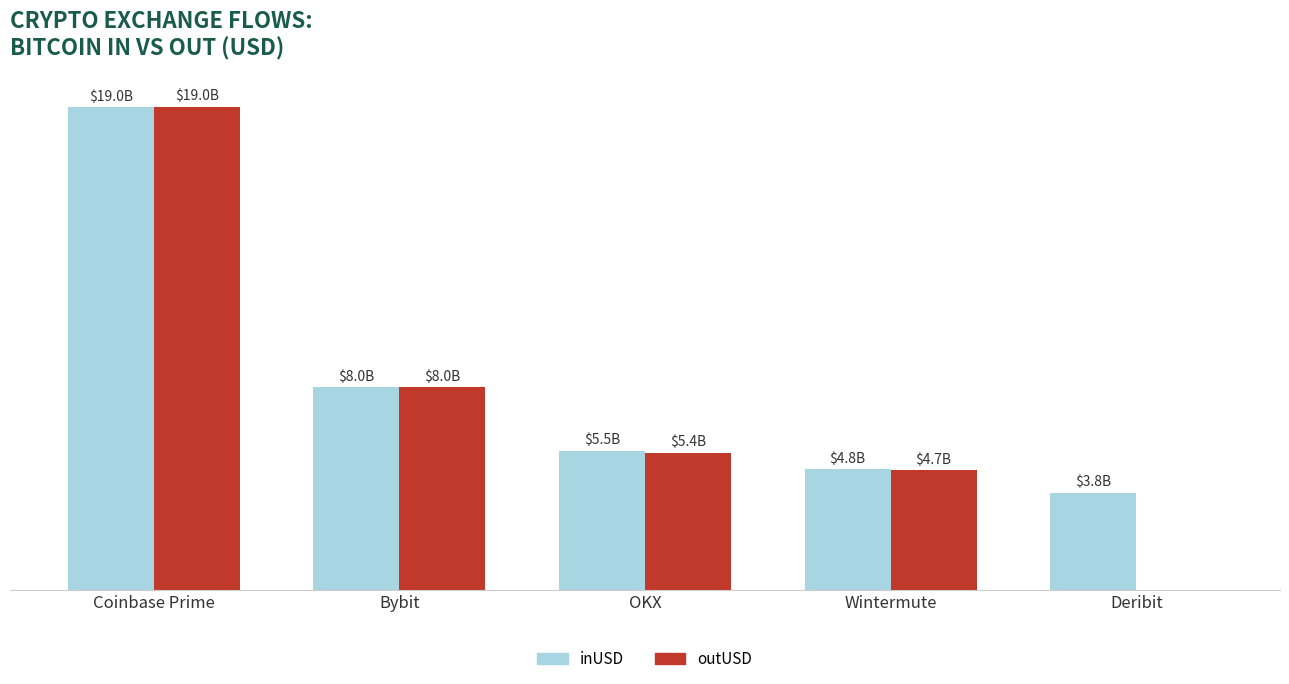

Does the chart contain stacked bars?

No